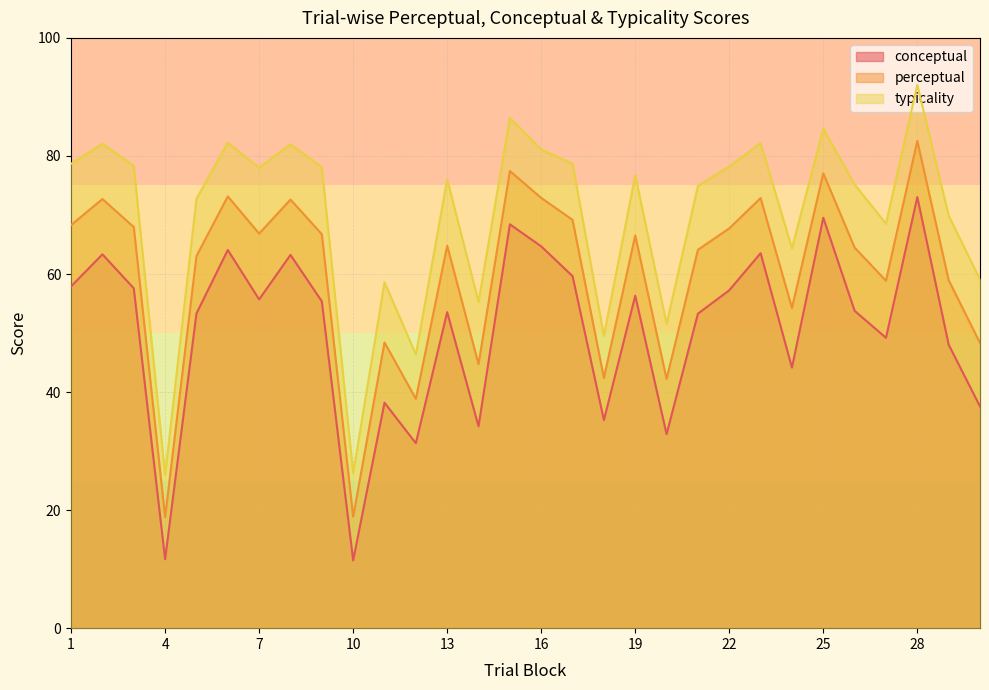

How many data points in conceptual are less than 55?

15